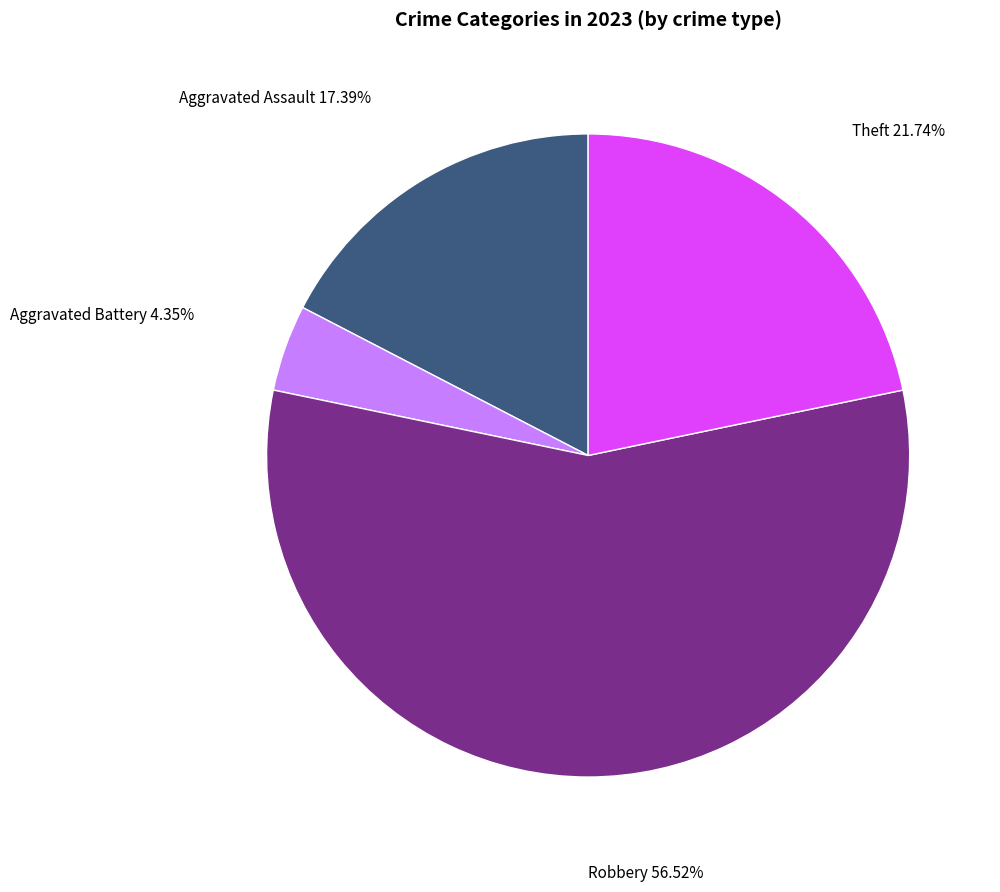

How many segments does this pie chart have?

4